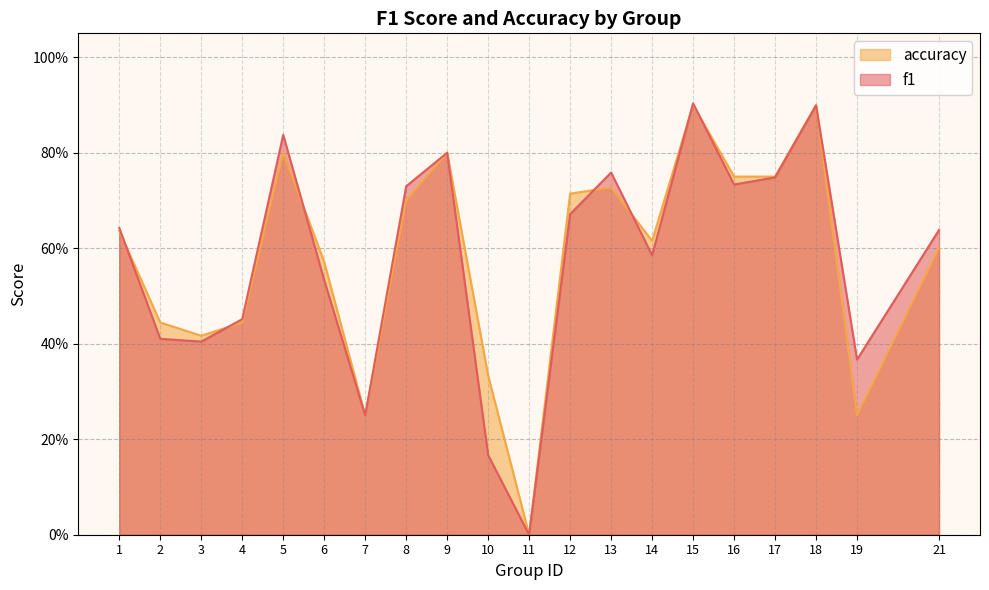

At how many categories does at least one series exceed 0?

19